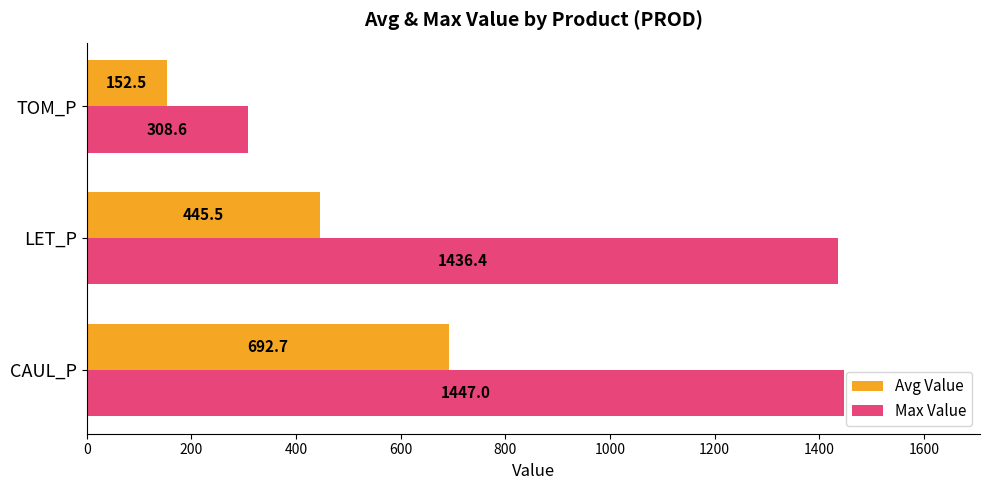

What is the highest value of the Max Value series?

1447.0